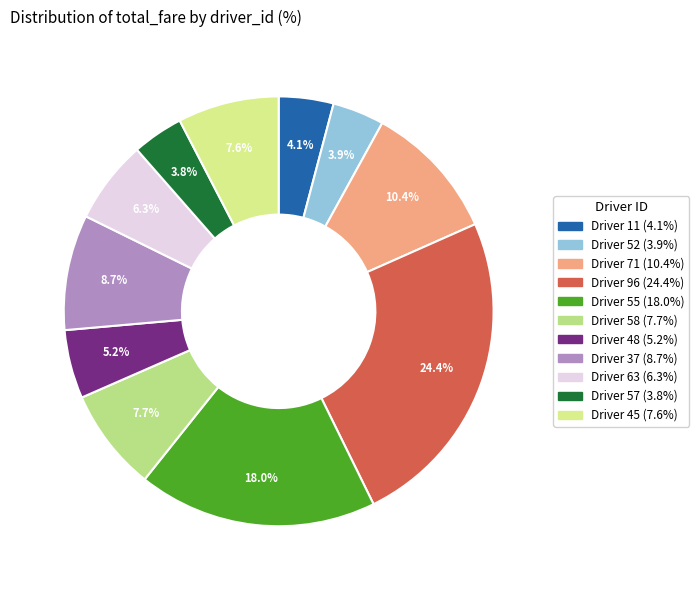

Rank the categories by value from lowest to highest.

57, 52, 11, 48, 63, 45, 58, 37, 71, 55, 96